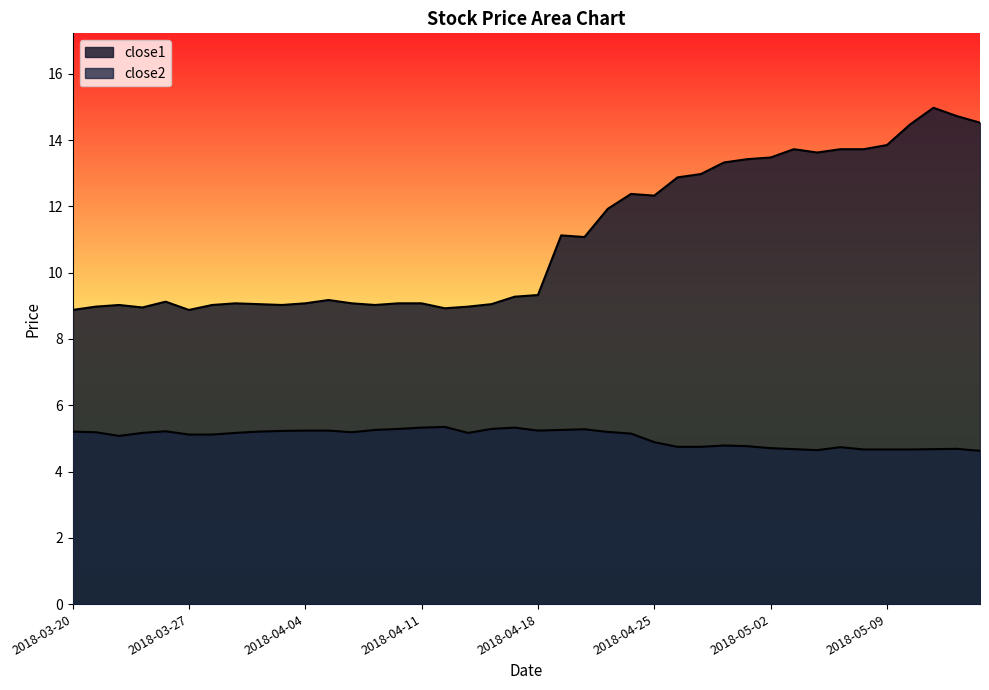

True or false: close2 has a value of 8.0 at 2018-04-03.

False